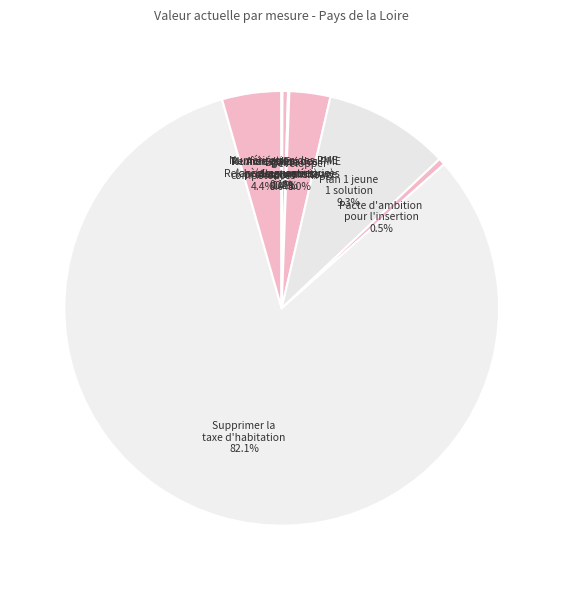

What is the majority slice?

Supprimer la taxe d'habitation